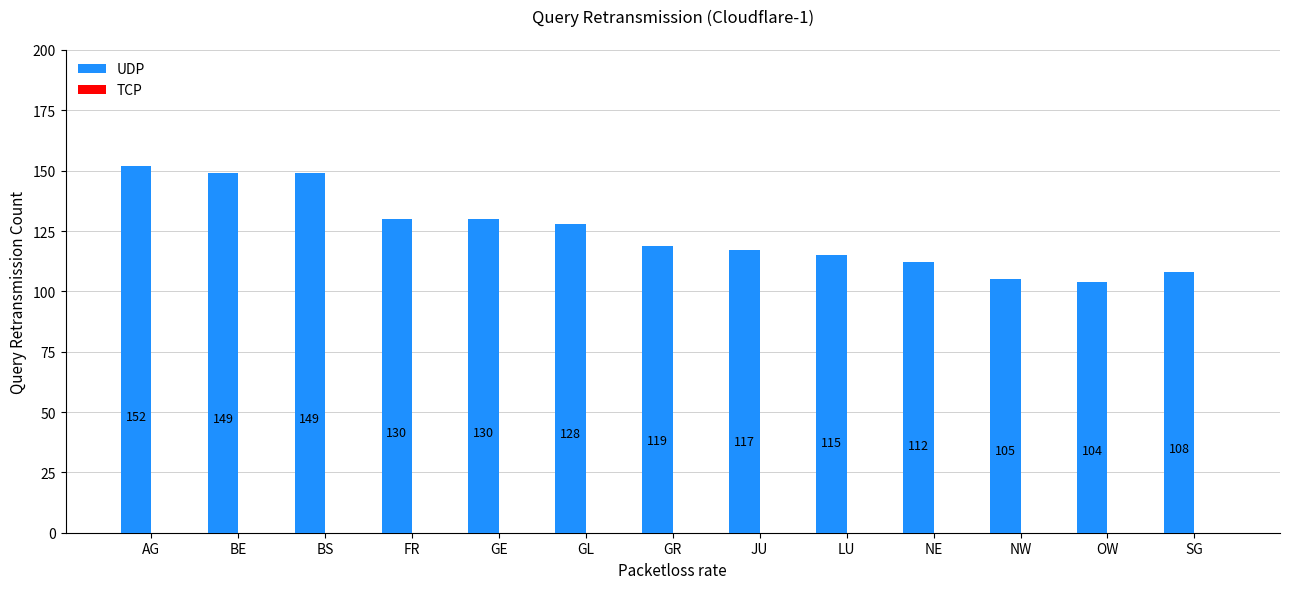

Approximately how many times larger is the value at NE compared to LU?

1.0